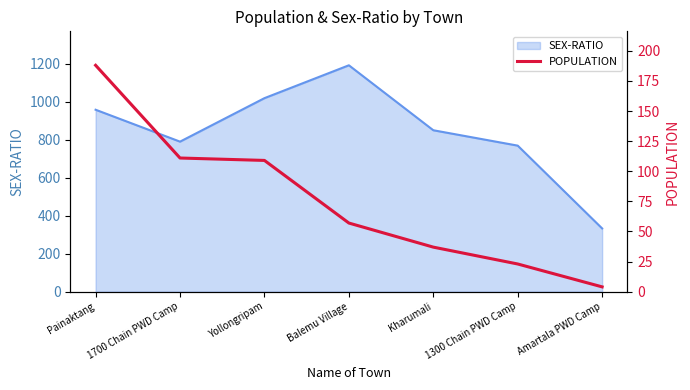

Between Kharumali and Balemu Village, which is larger?

Balemu Village